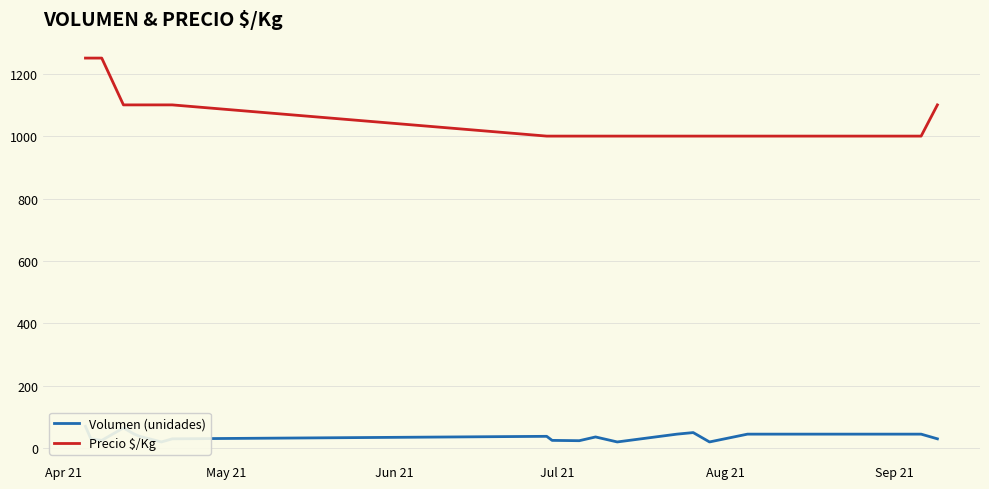

Which series has the largest range (max minus min)?

Precio $/Kg